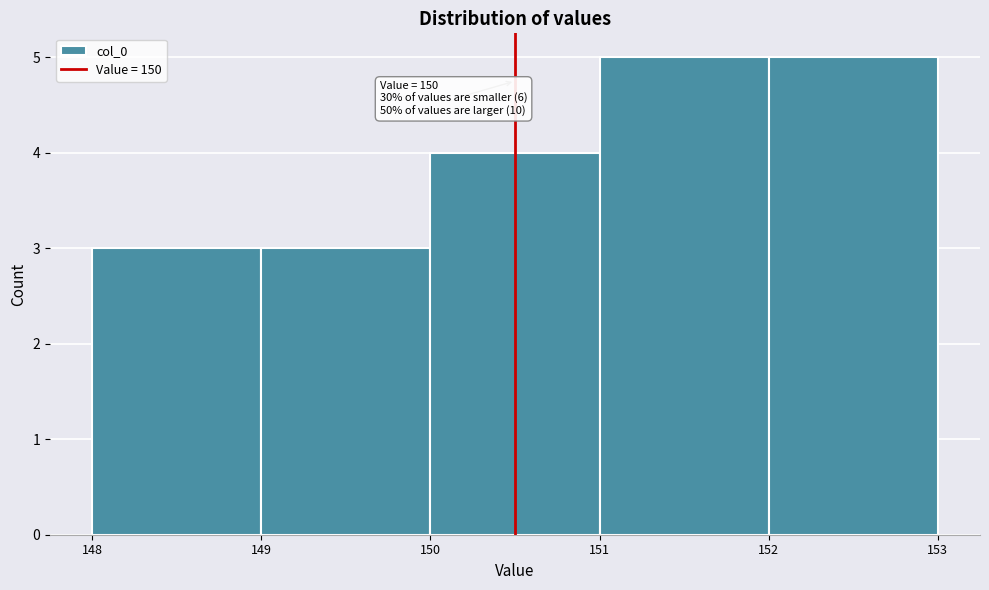

Reading left to right, extract all data points from this chart.

3	3	4	5	5